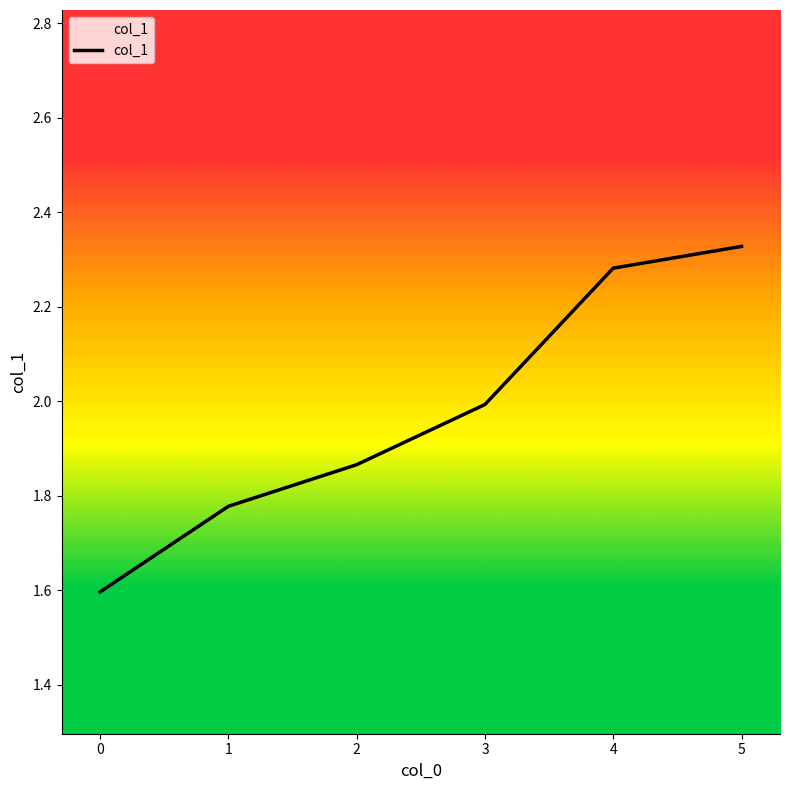

What is the sum of the values at 0 and 1?

3.4